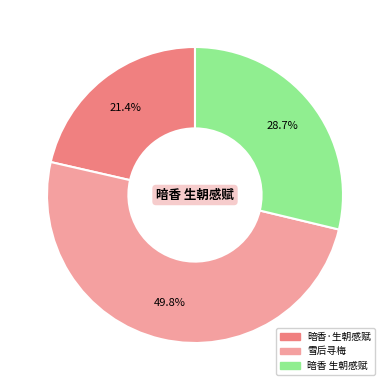

How many slices are in this pie chart?

3